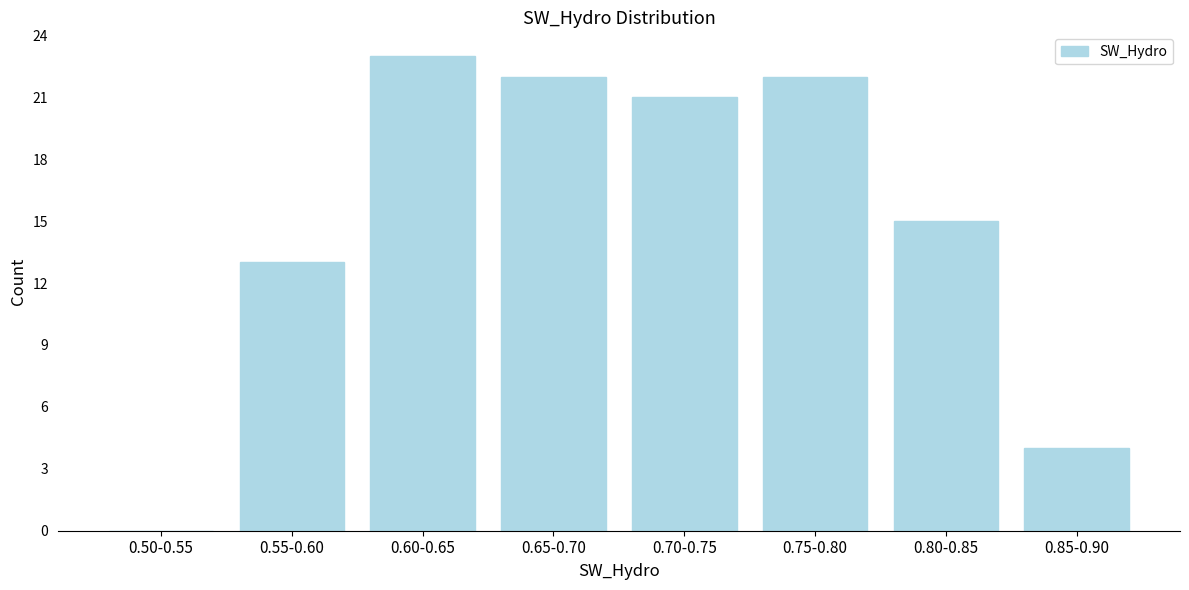

Reading left to right, list all the values displayed in this chart.

0.50-0.55=0	0.55-0.60=13	0.60-0.65=23	0.65-0.70=22	0.70-0.75=21	0.75-0.80=22	0.80-0.85=15	0.85-0.90=4